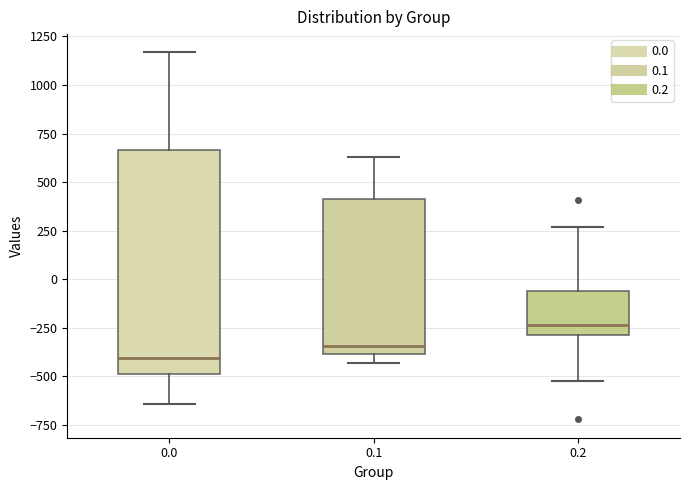

Which box has the highest median line?

0.2